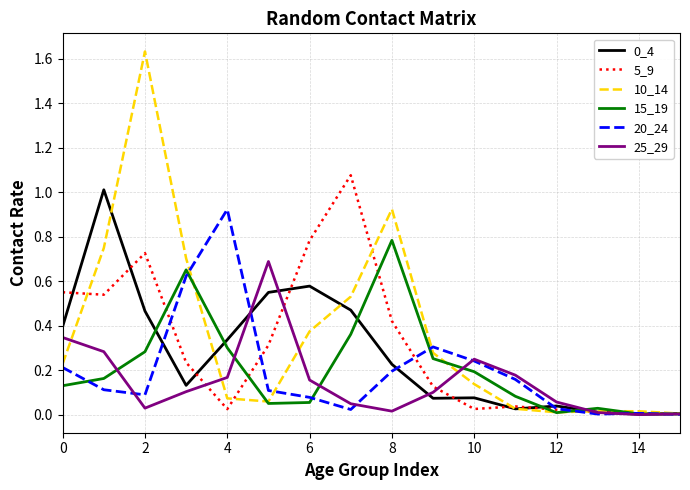

Which series has the largest range (max minus min)?

10_14